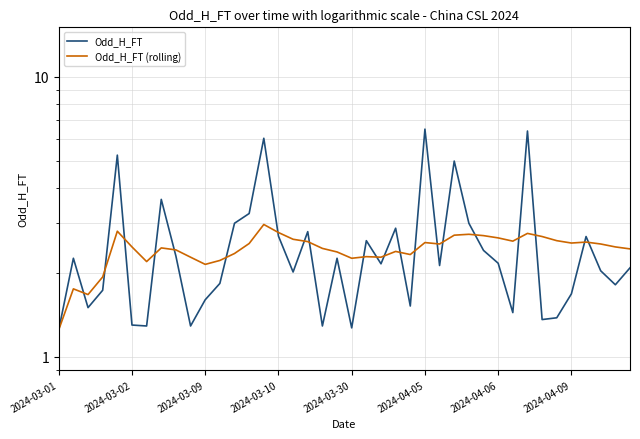

The Odd_H_FT (rolling) series shows 2.5 at 38. True or false?

True